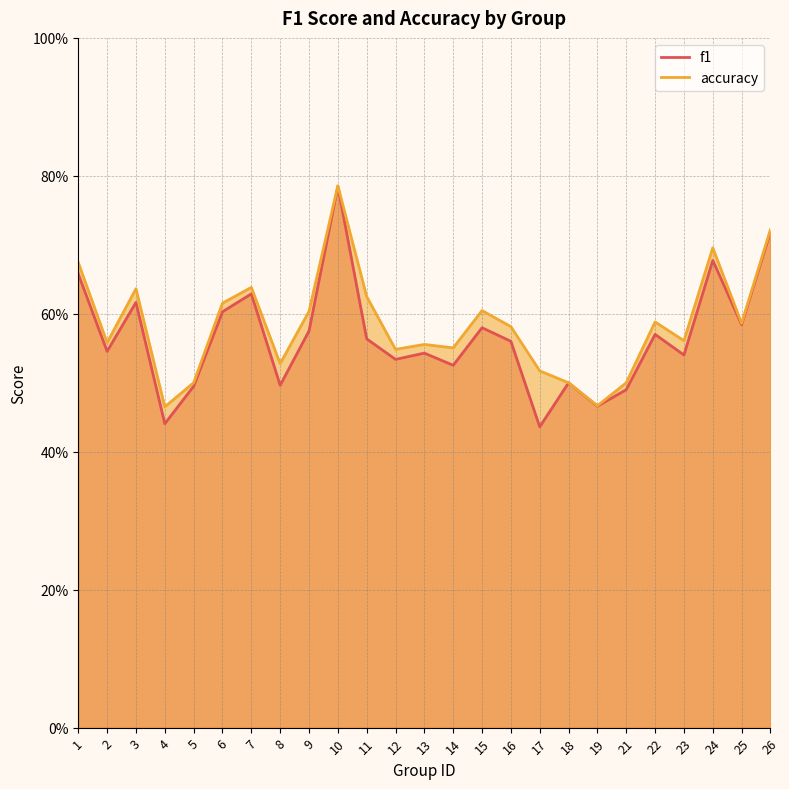

What is the sum of the f1 values at 16 and 23?

1.1